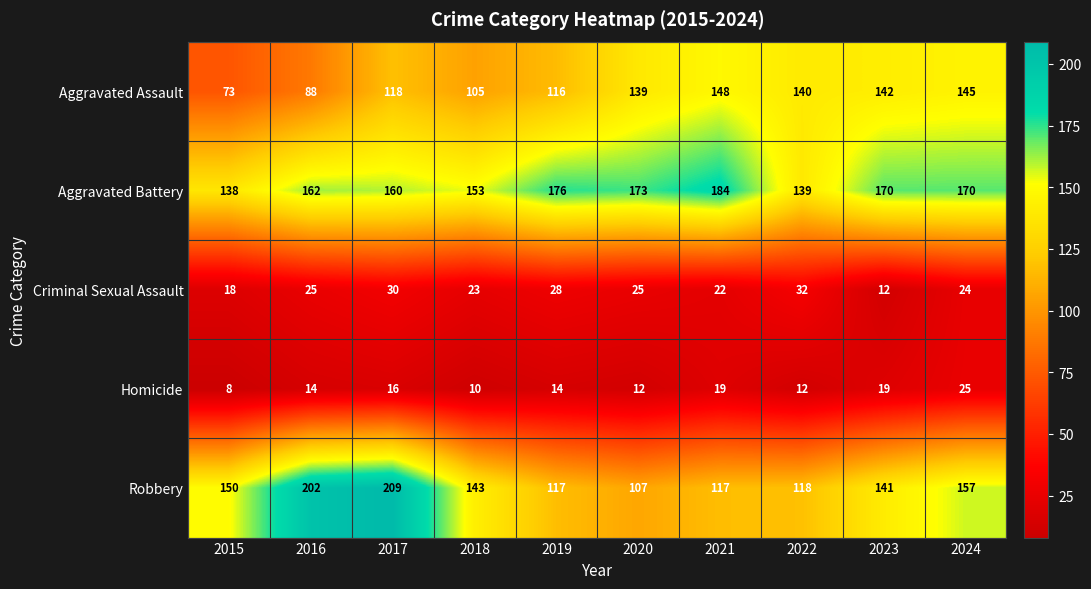

The Aggravated Assault series shows 118 at 2017. True or false?

True